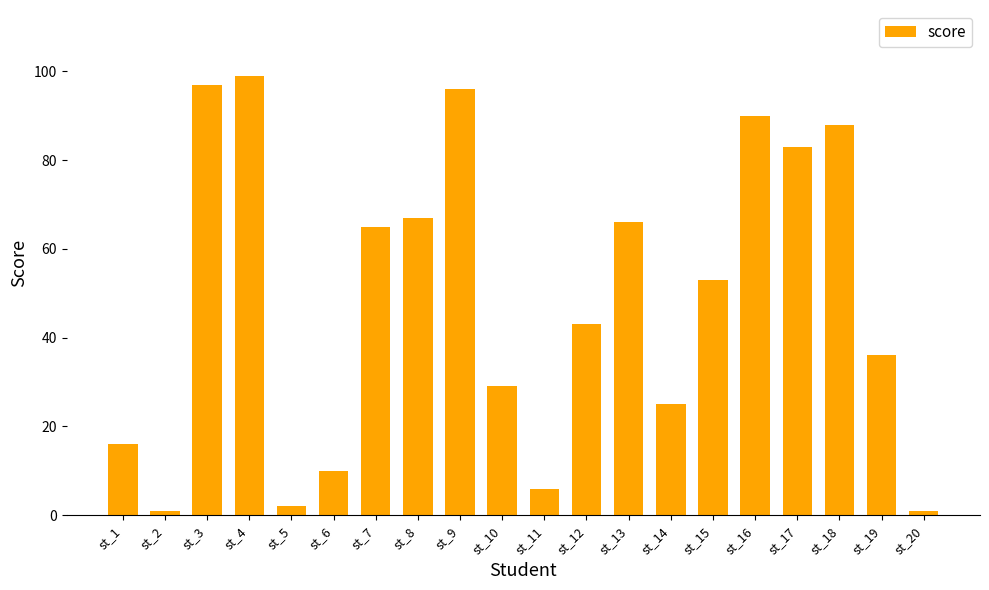

True or false: the data shows 50 at st_19.

False